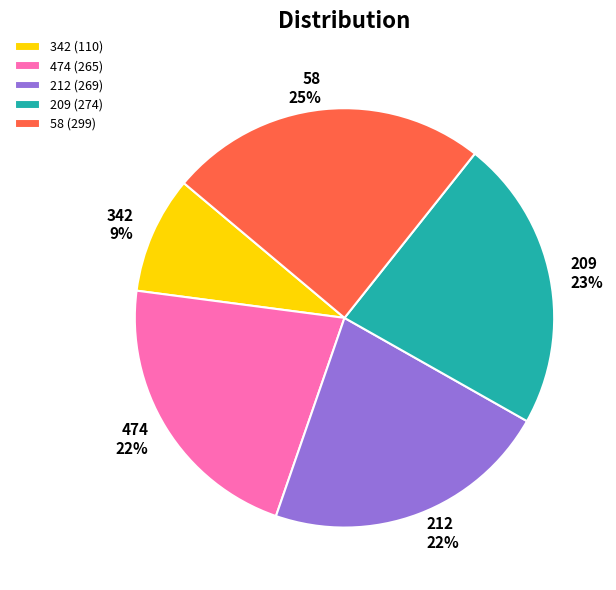

Is 209 the majority of the pie?

No